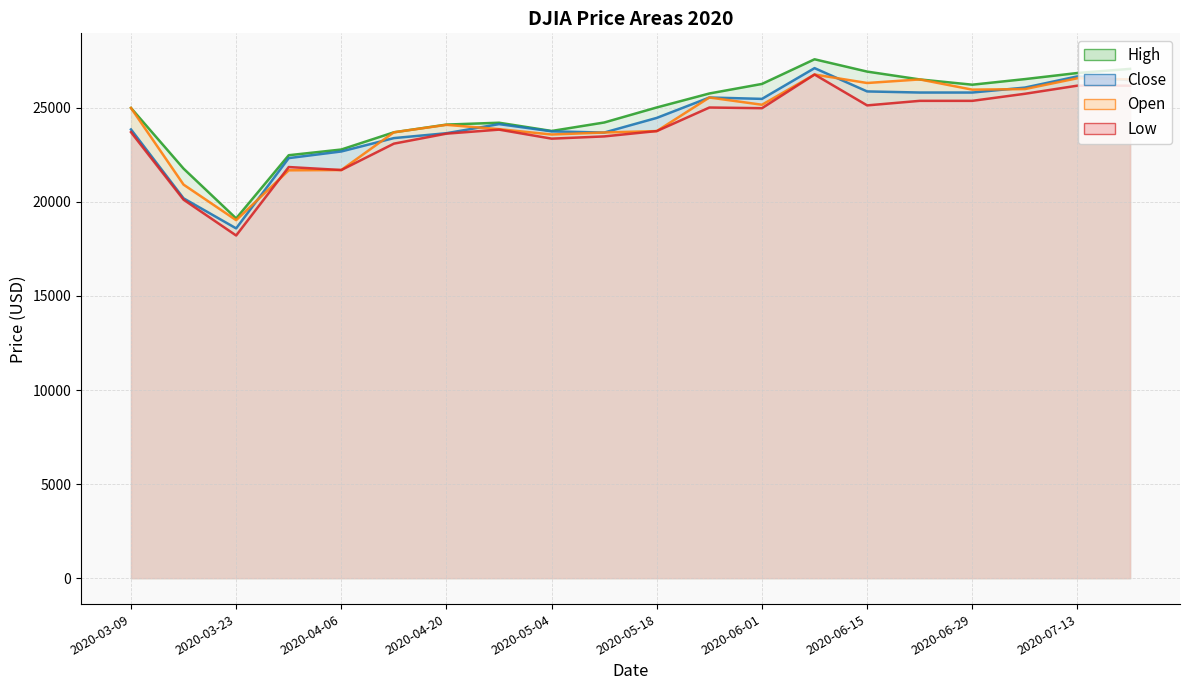

What is the sum of all Open values?

486360.0